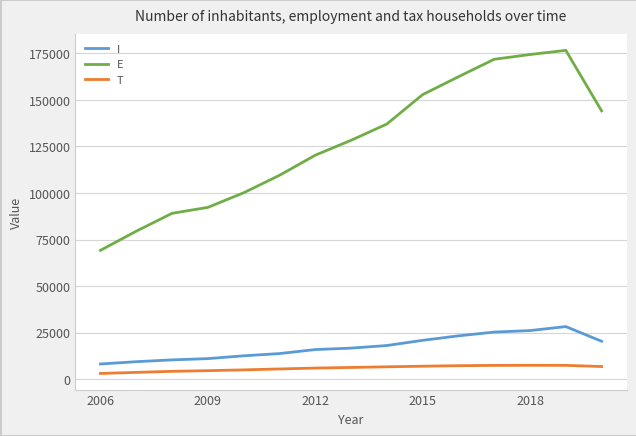

True or false: T and I intersect in this chart.

False